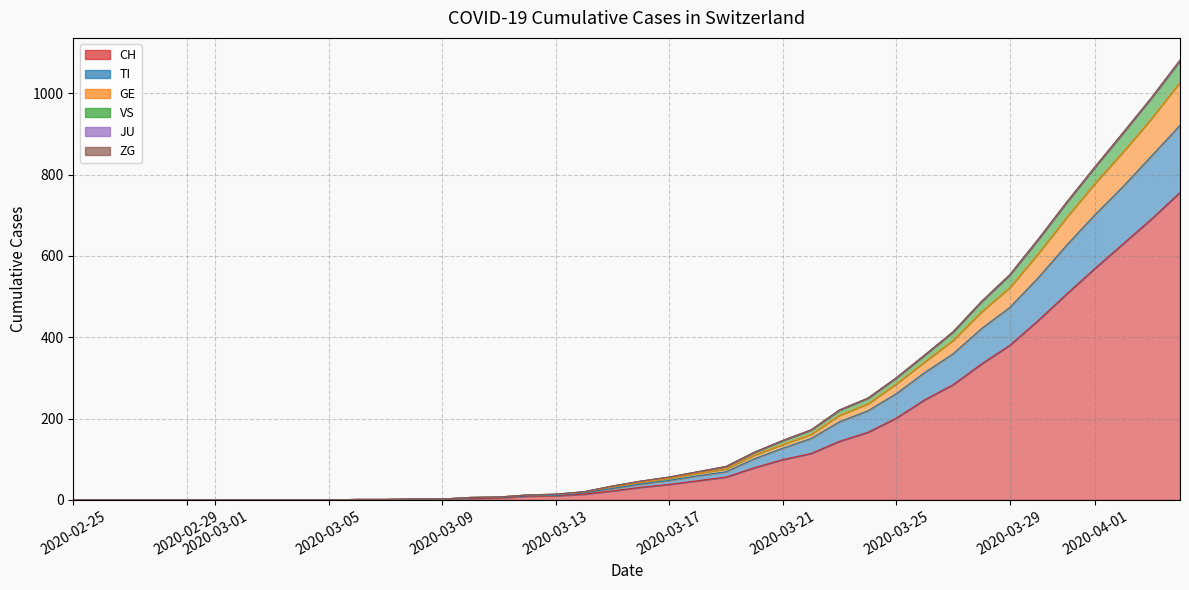

How many values in the ZG series exceed 8?

9